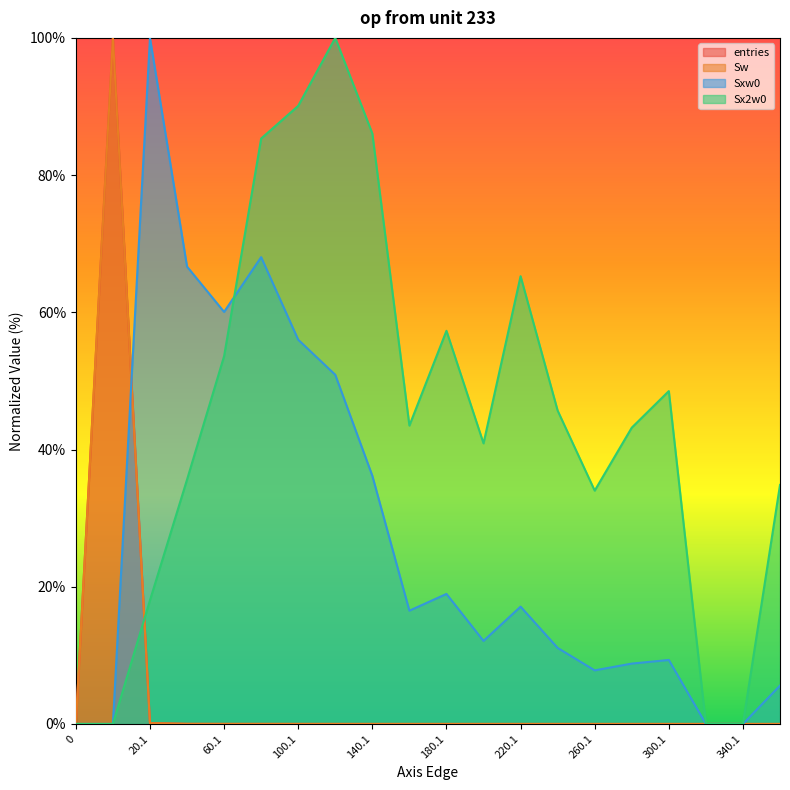

Which series has the widest spread of values?

entries